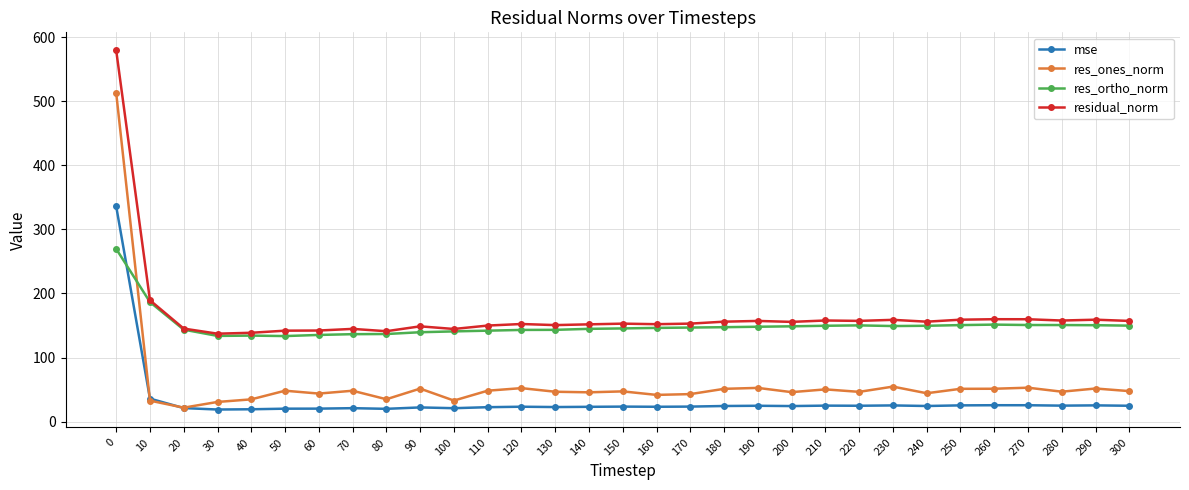

What are all the series names shown in the legend?

mse, res_ones_norm, res_ortho_norm, residual_norm